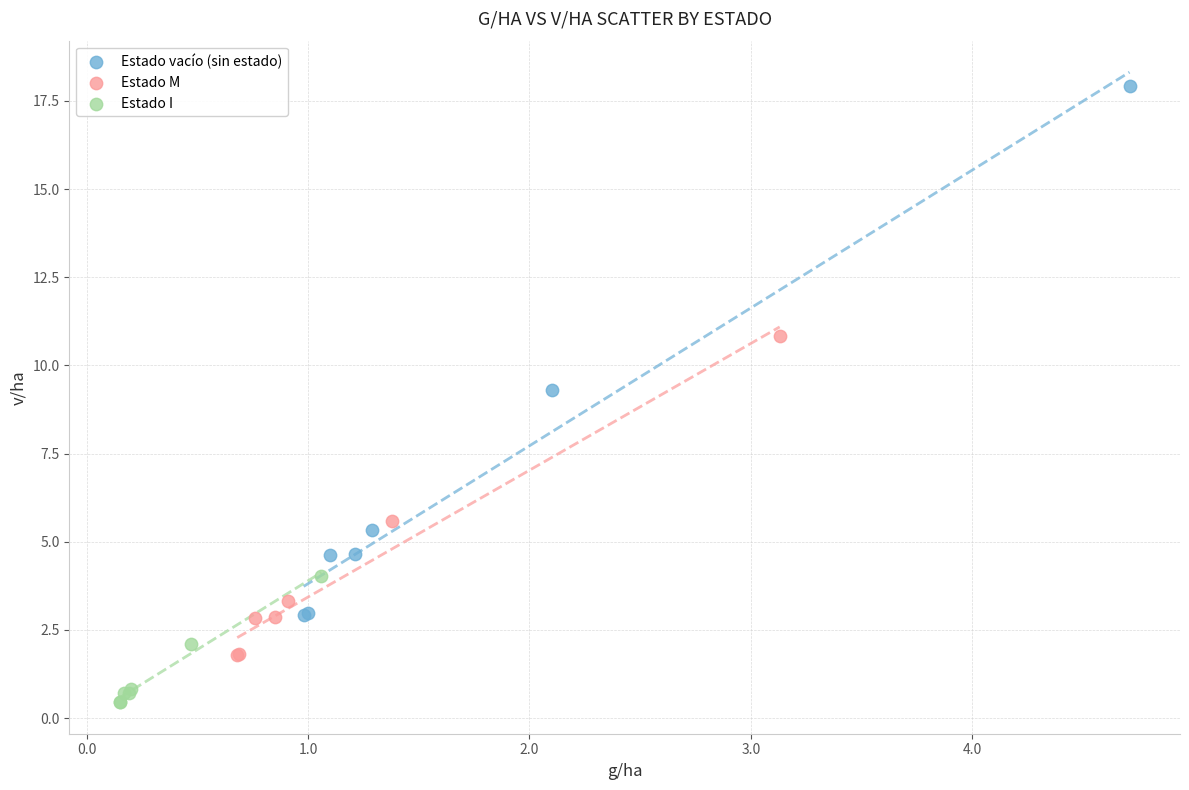

Which series has the largest Y range (max minus min)?

Estado vacío (sin estado)